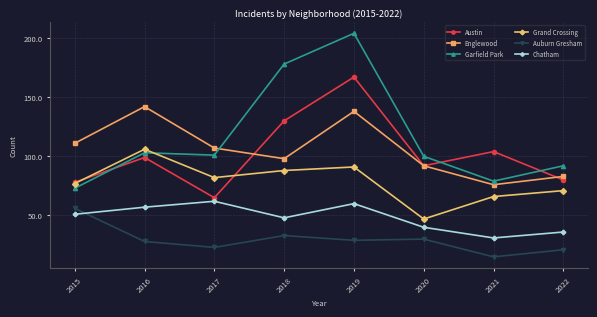

What are all the series names shown in the legend?

Austin, Englewood, Garfield Park, Grand Crossing, Auburn Gresham, Chatham